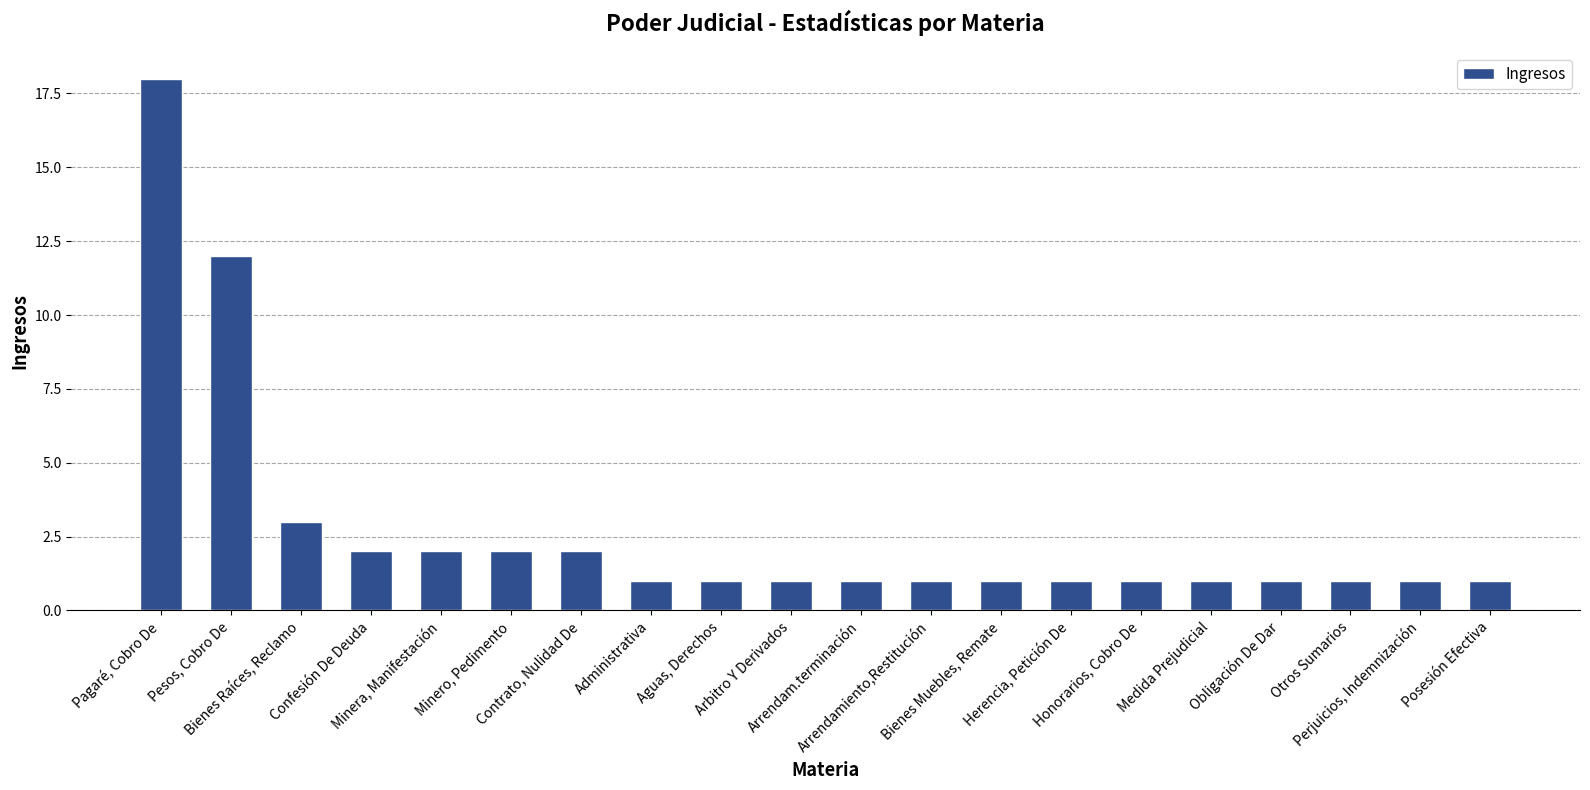

What is the ratio of the value at Arrendamiento,Restitución to the value at Medida Prejudicial?

1.0